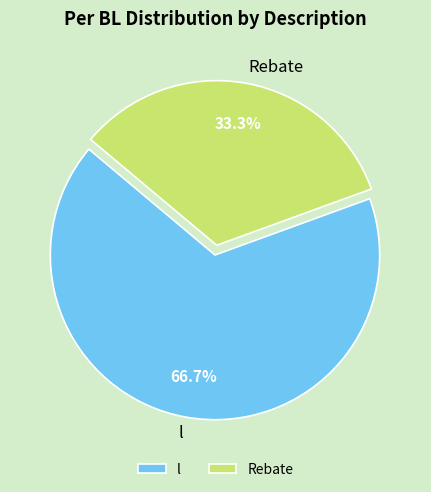

Does any single category account for the majority?

Yes